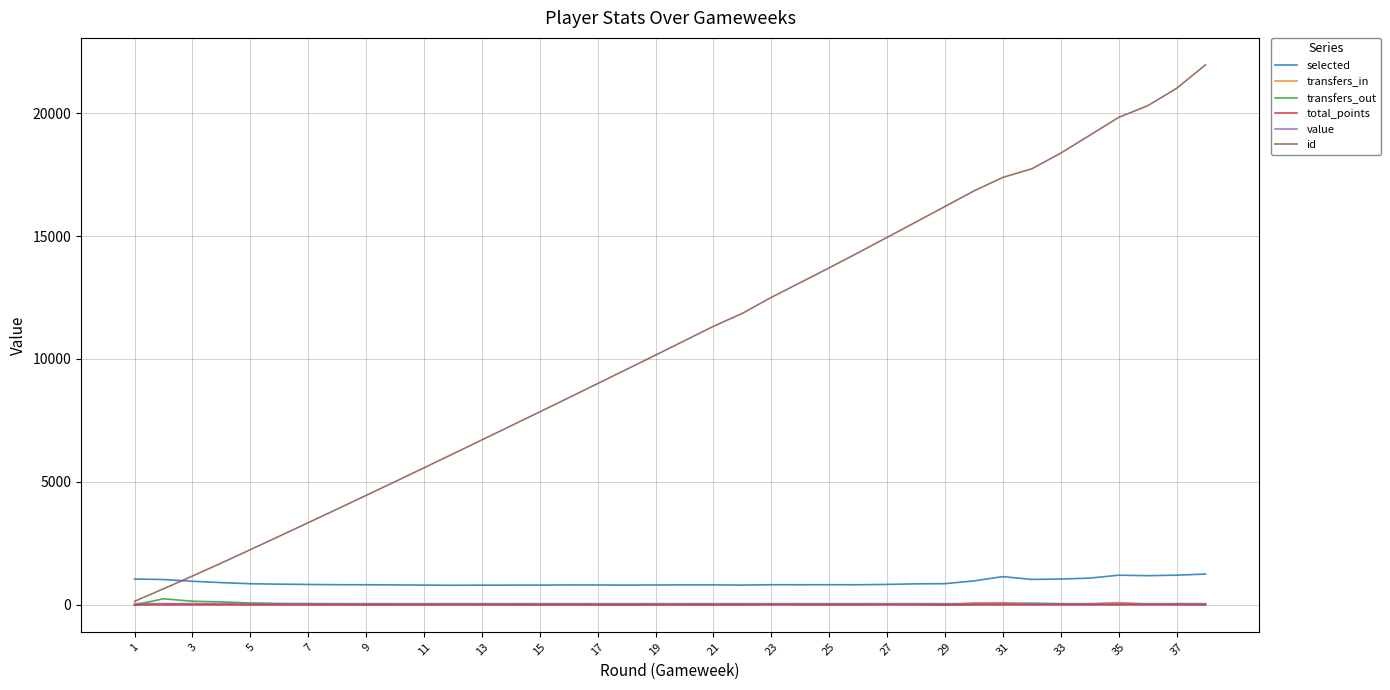

What is the maximum value shown in the chart?

21963